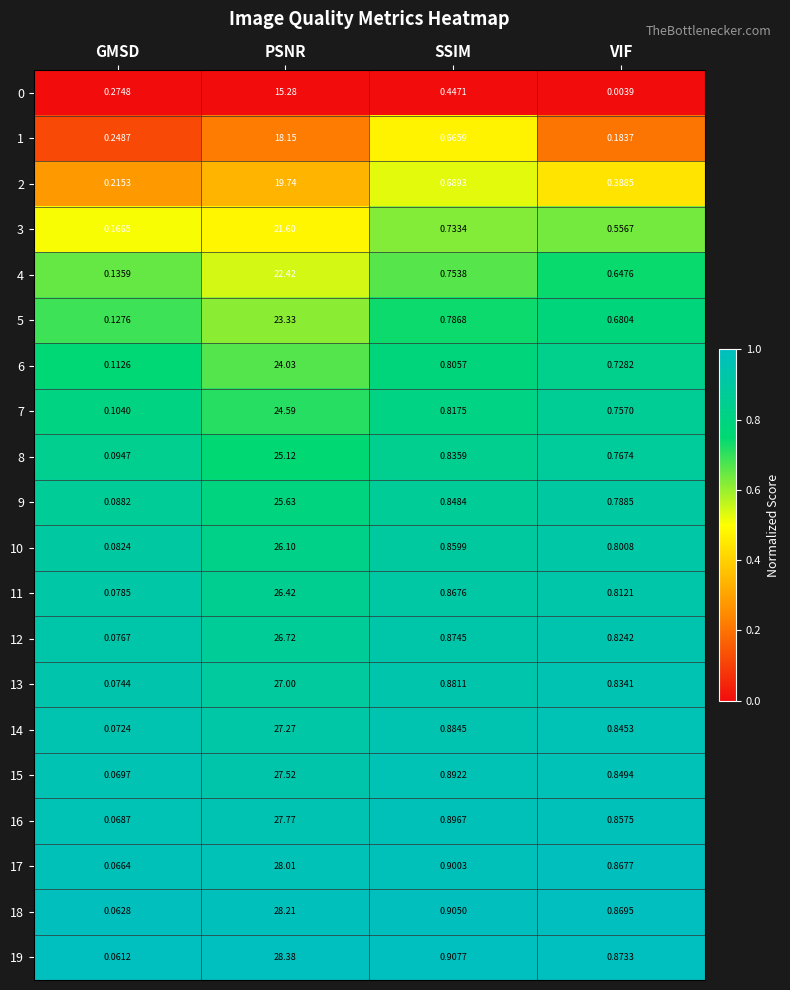

At which category does the chart reach its minimum across all series?

VIF